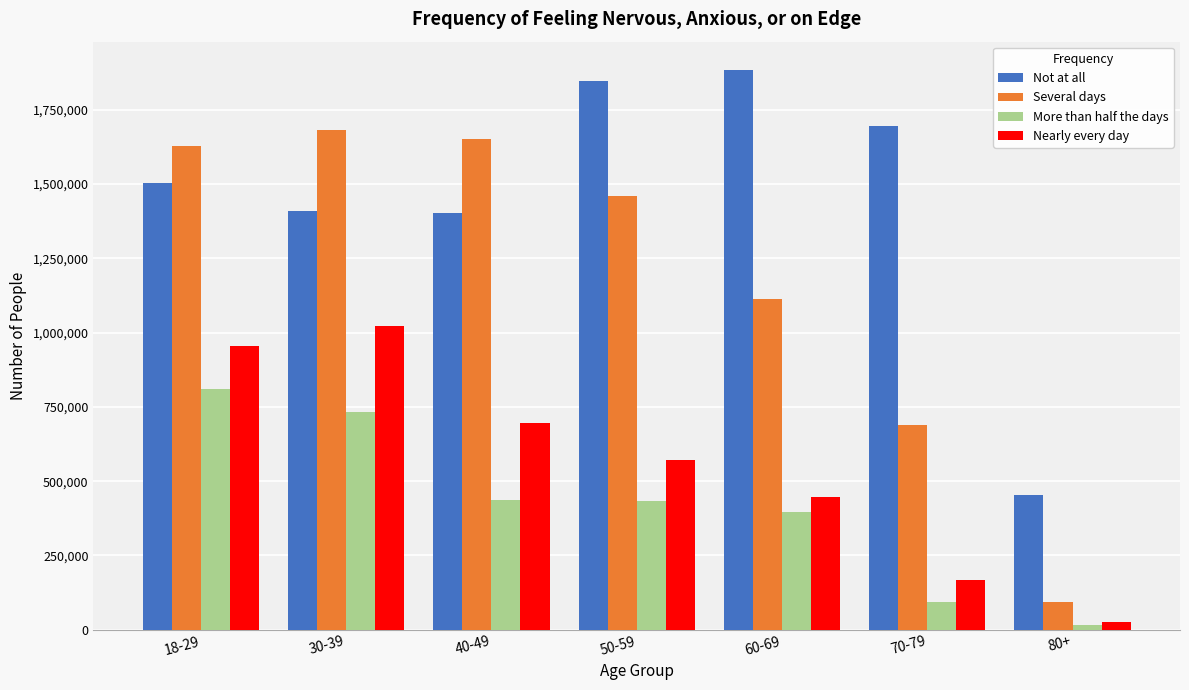

Which series has the largest range (max minus min)?

Several days